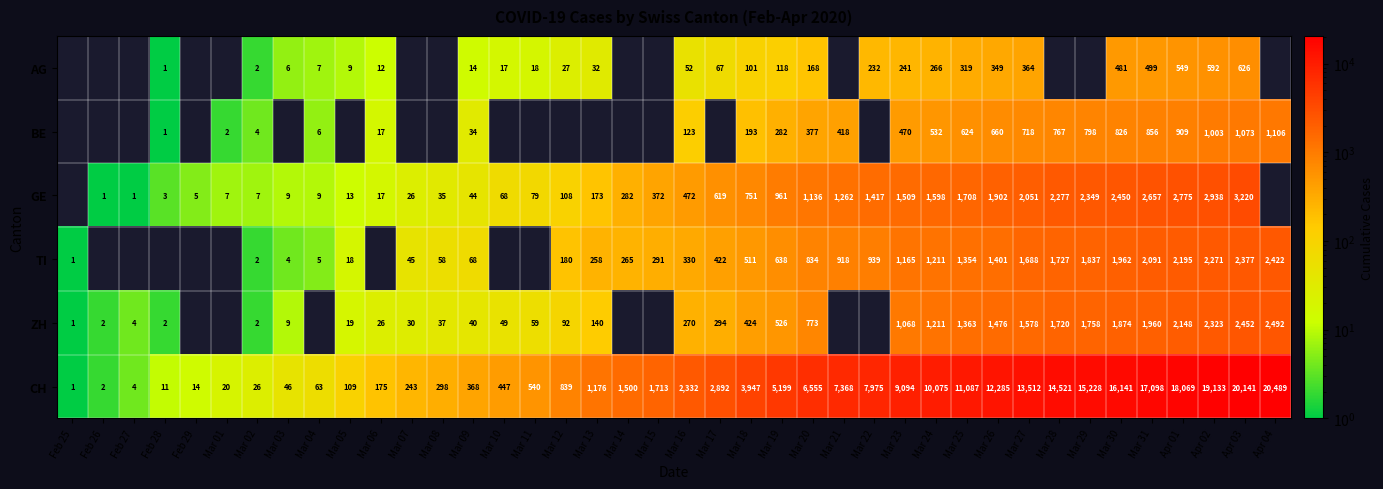

Rank the series at Apr 03 from highest to lowest value.

CH, GE, ZH, TI, BE, AG